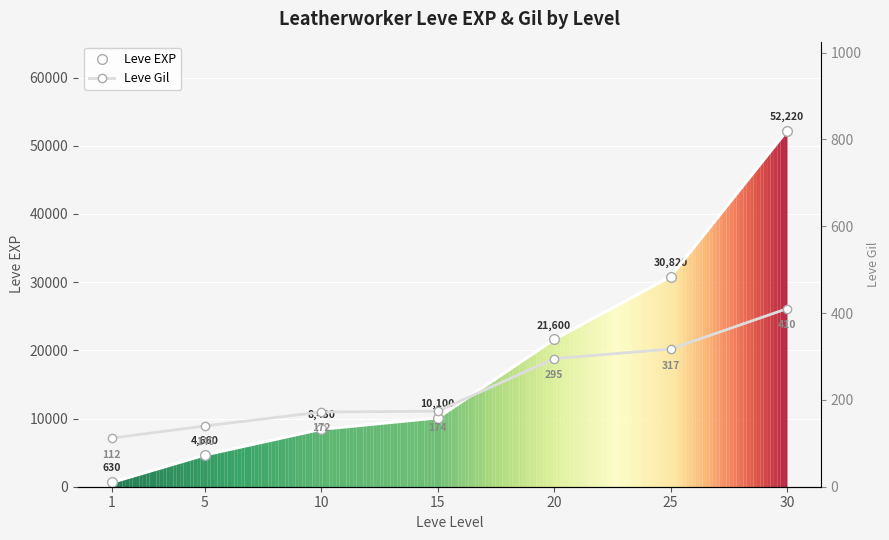

True or false: Leve Gil and Leve EXP cross at least once.

False